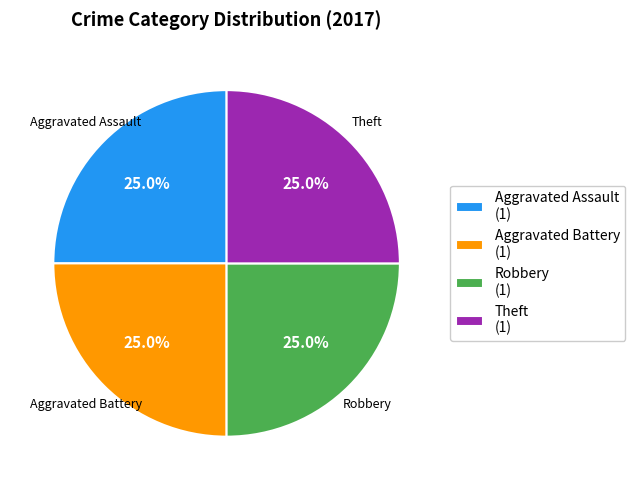

To the nearest percent, what is the difference between the largest and smallest slice percentages?

0%